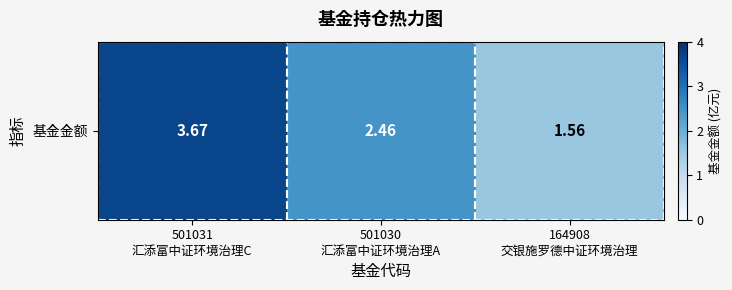

List the labels in order of value, smallest first.

164908
交银施罗德中证环境治理, 501030
汇添富中证环境治理A, 501031
汇添富中证环境治理C